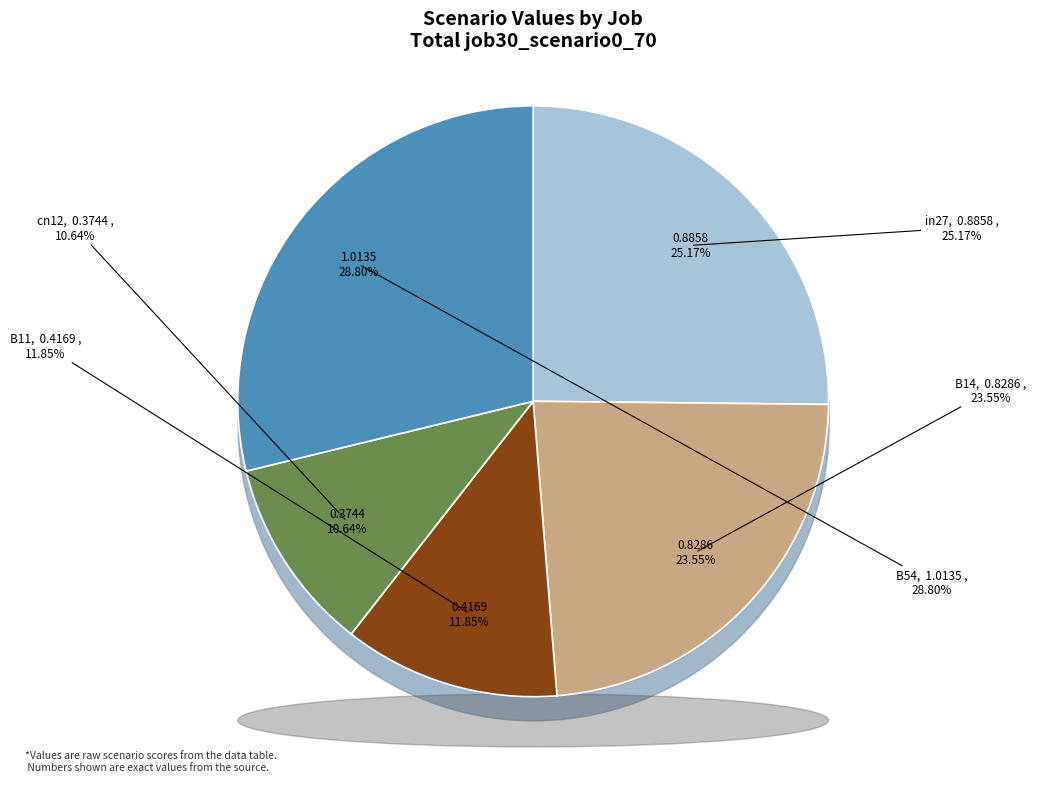

The cn12 slice represents 23% of the pie. True or false?

False